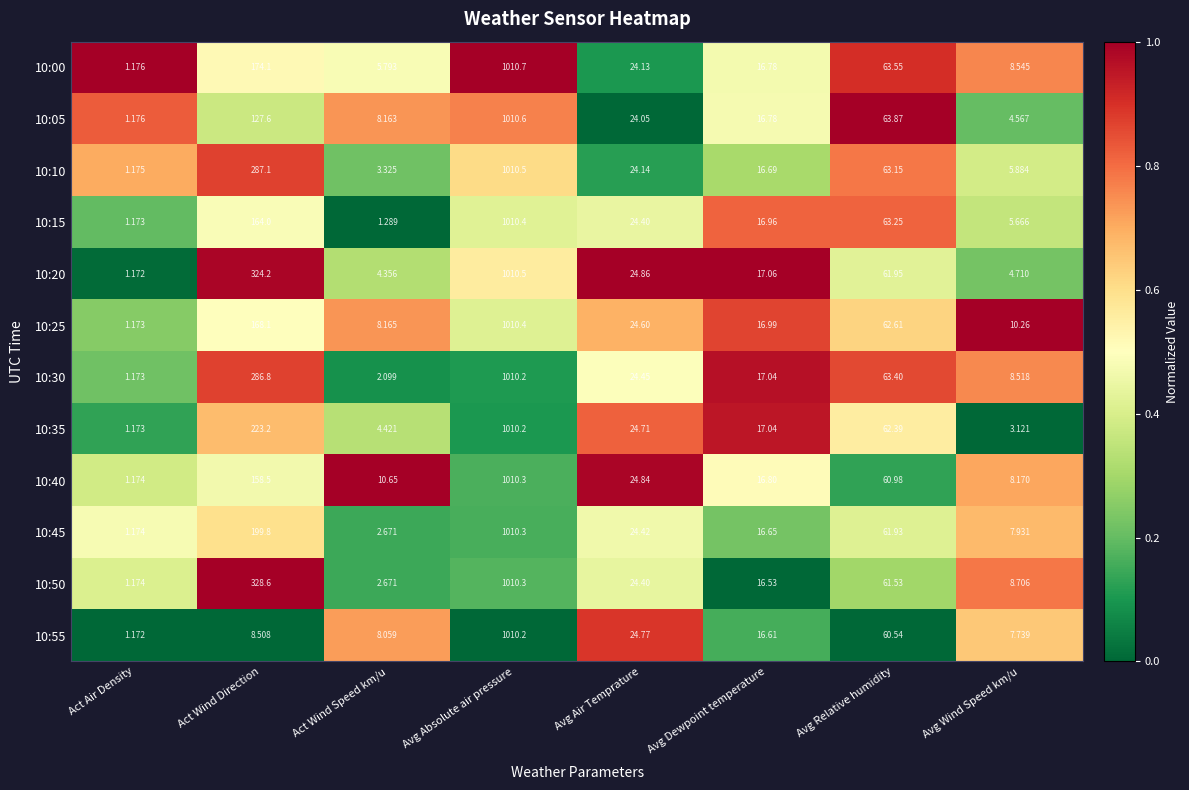

At which label does 10:50 reach its peak?

Avg Absolute air pressure